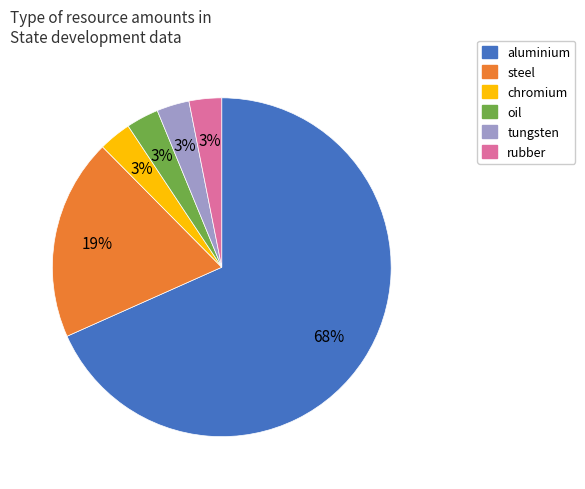

Does any single category account for the majority?

Yes